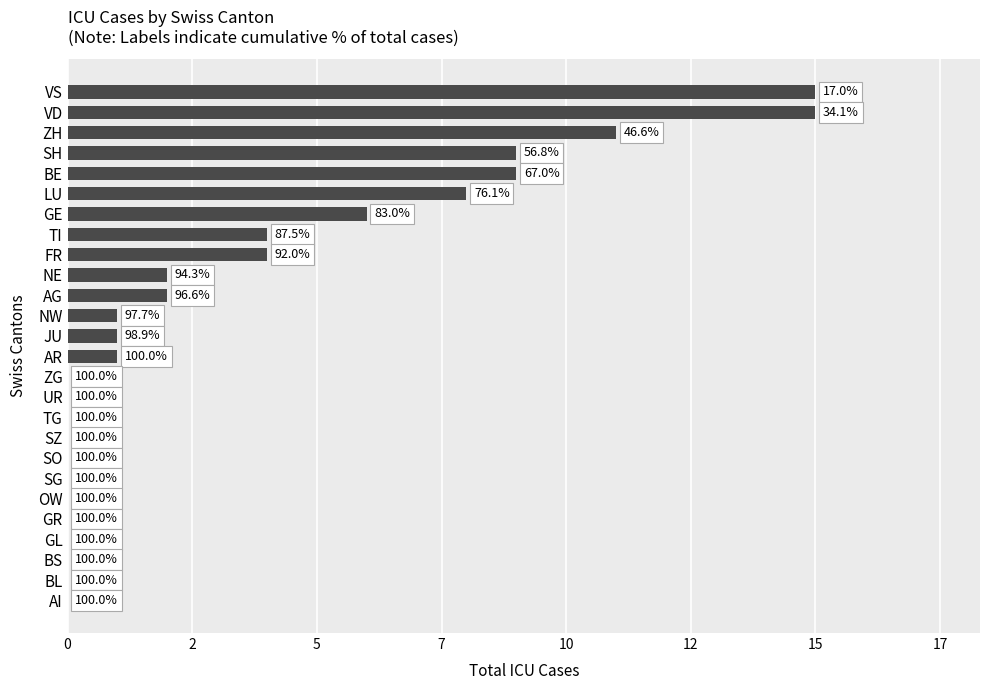

Are the bars horizontal?

Yes